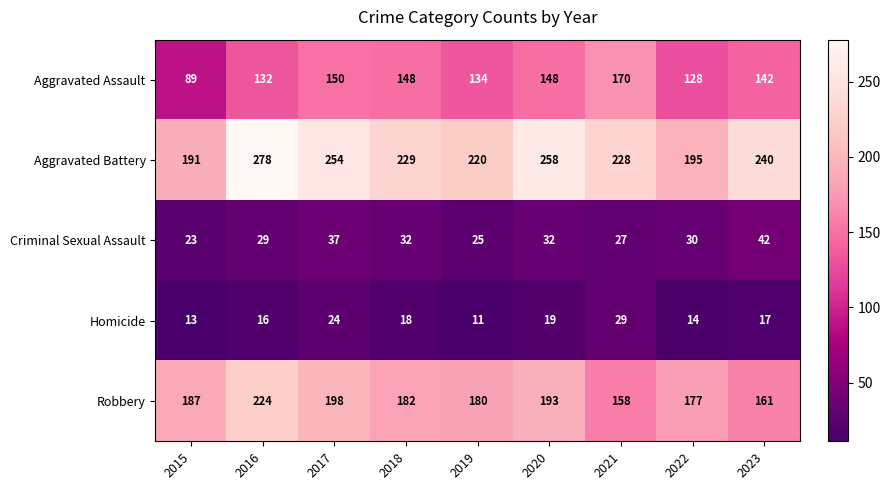

What is the spread (max minus min) of values at 2017?

230